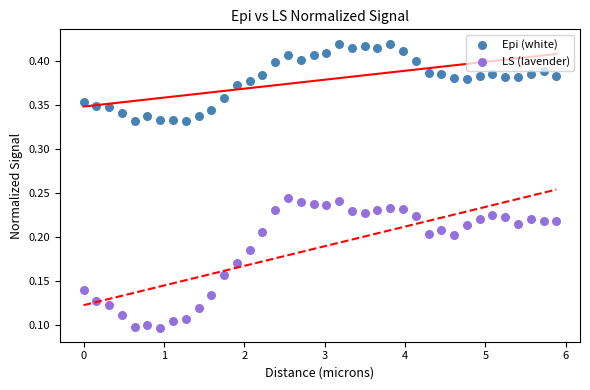

Across all data points, what is the range of X values (max minus min)?

5.9